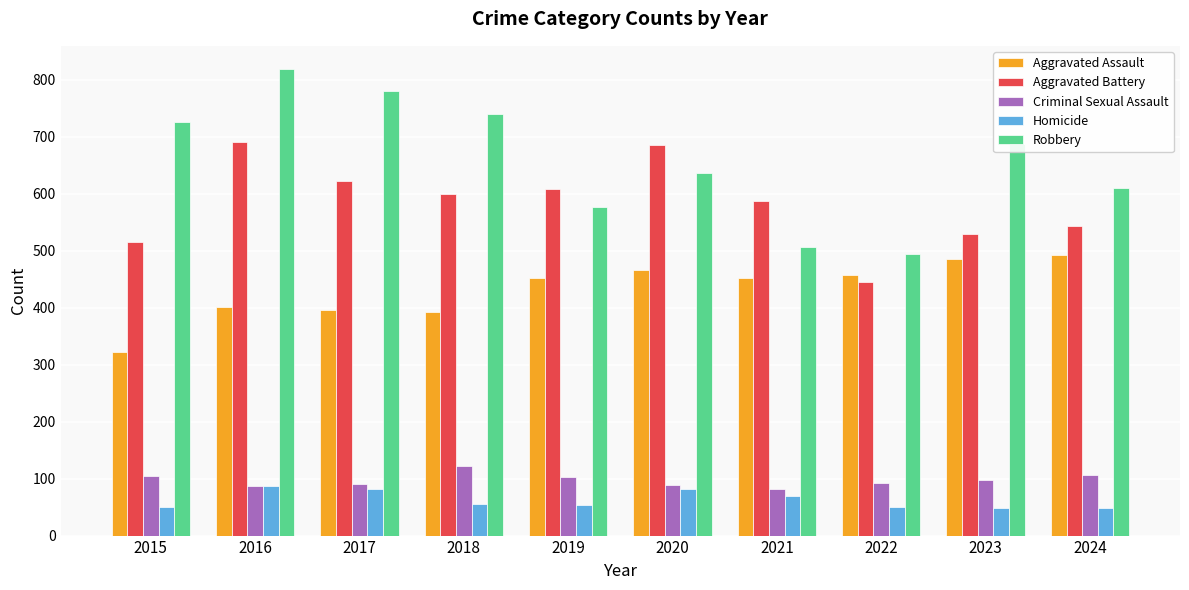

How many bars are there in each group?

5